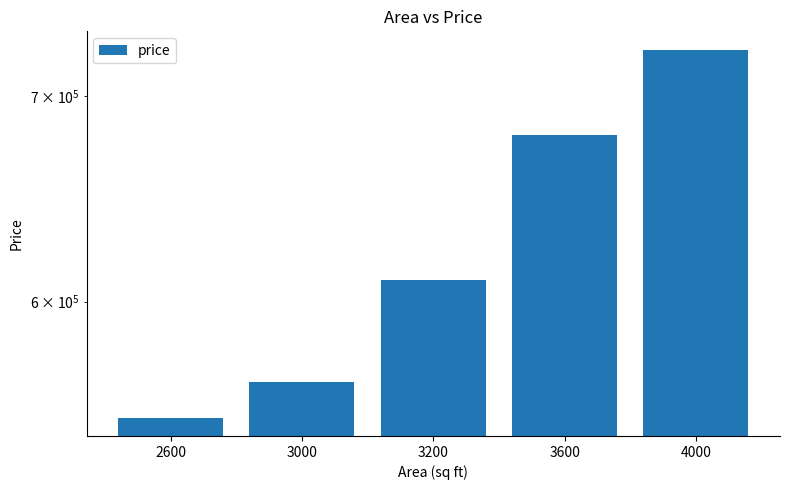

At which label is the value closest to 637500?

3200